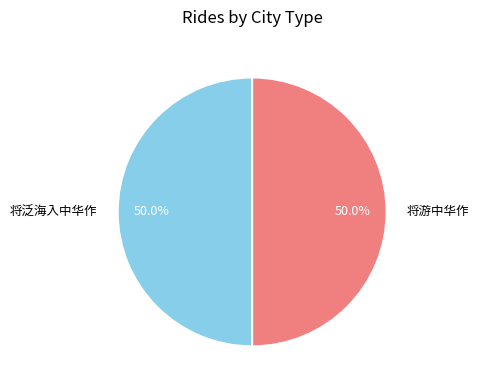

Count the number of slices in the pie.

2